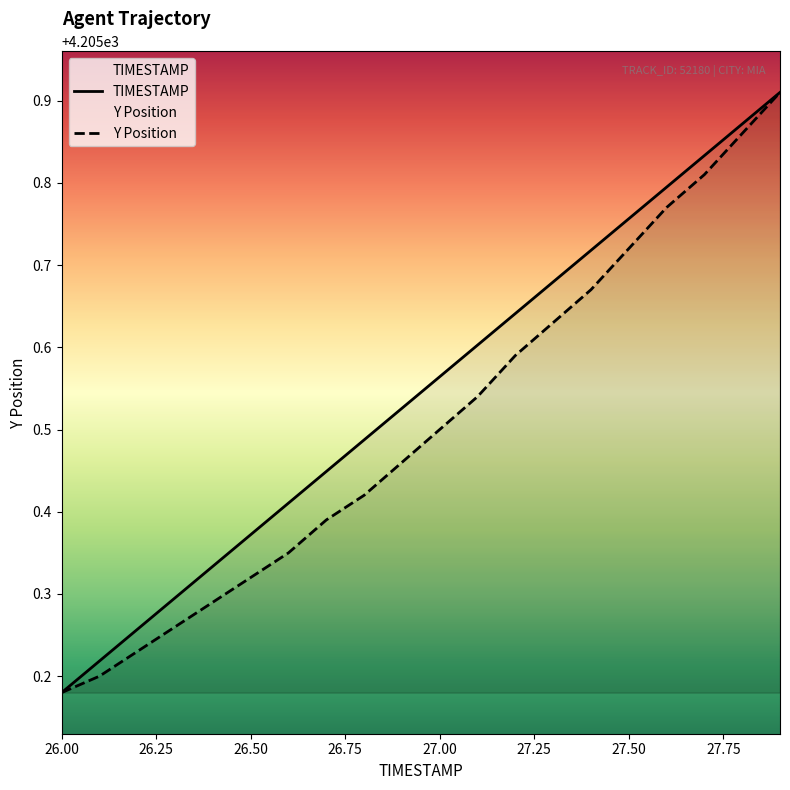

How many lines are shown in the chart?

2